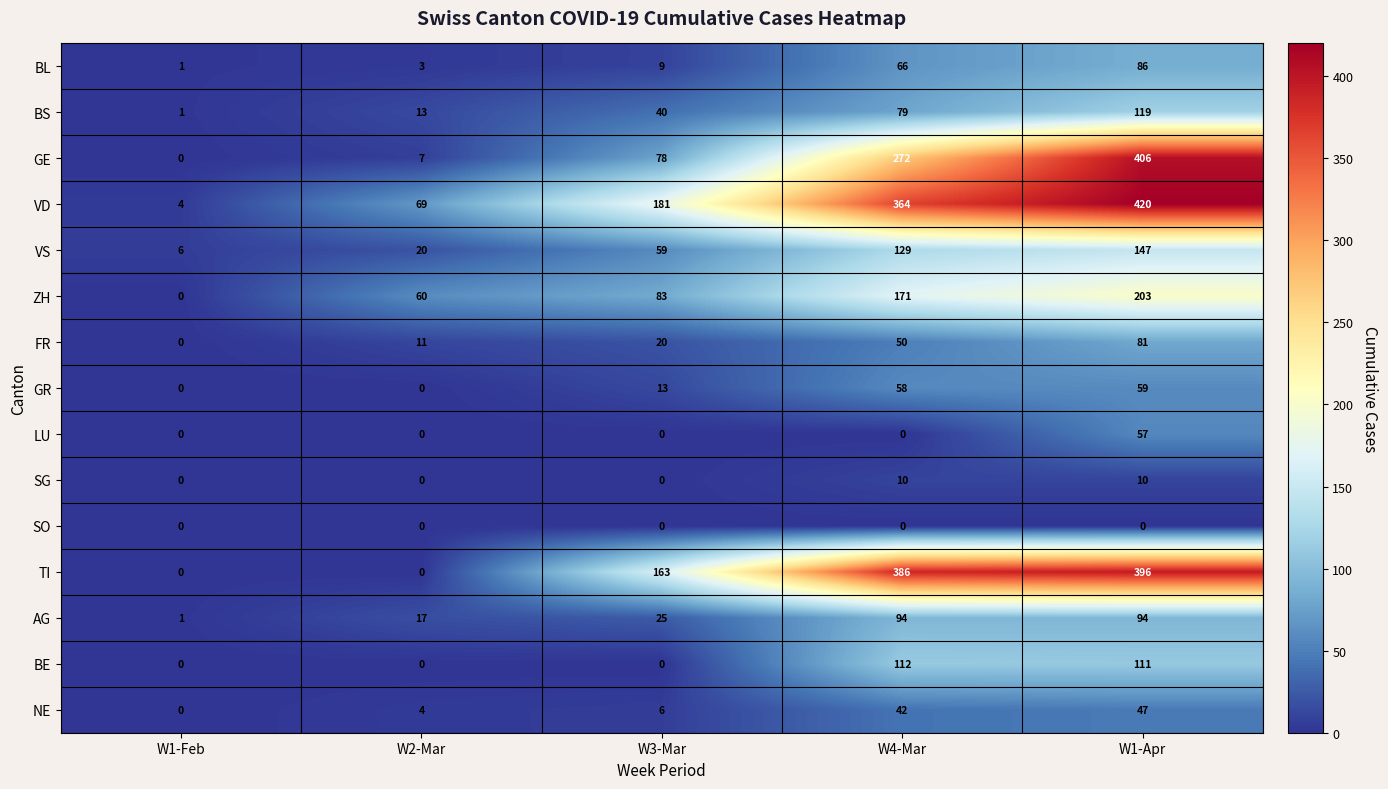

At how many categories does at least one series exceed 398?

1